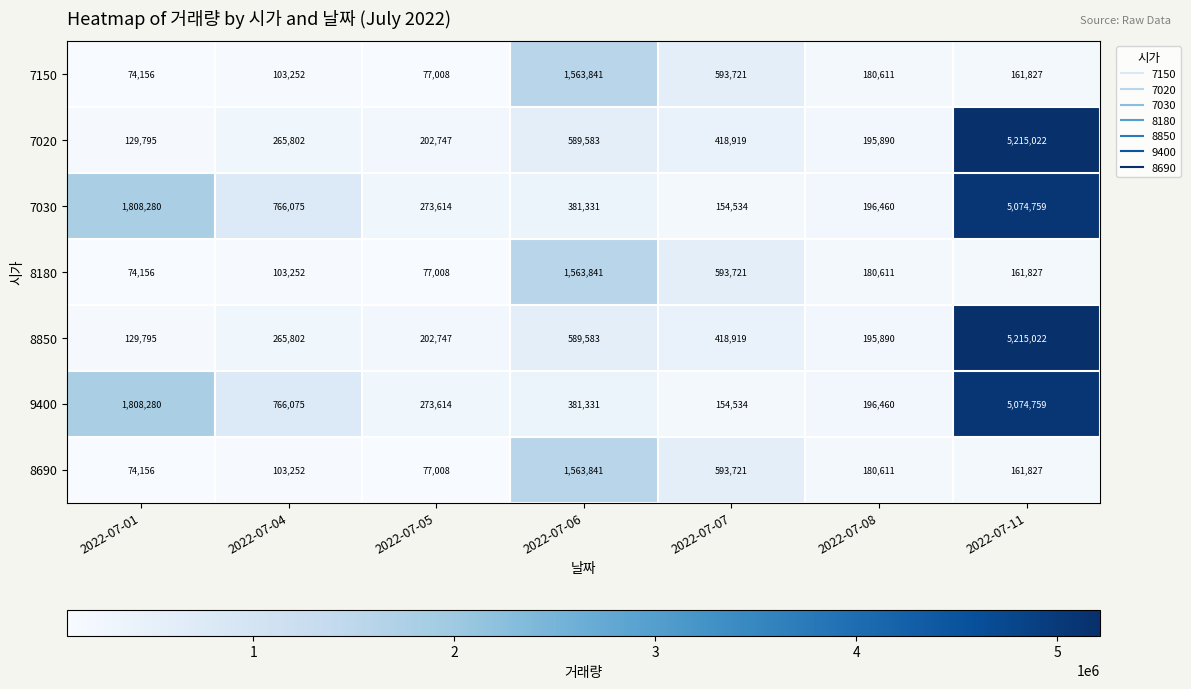

The value of 8180 at 2022-07-05 is 77008. True or false?

True